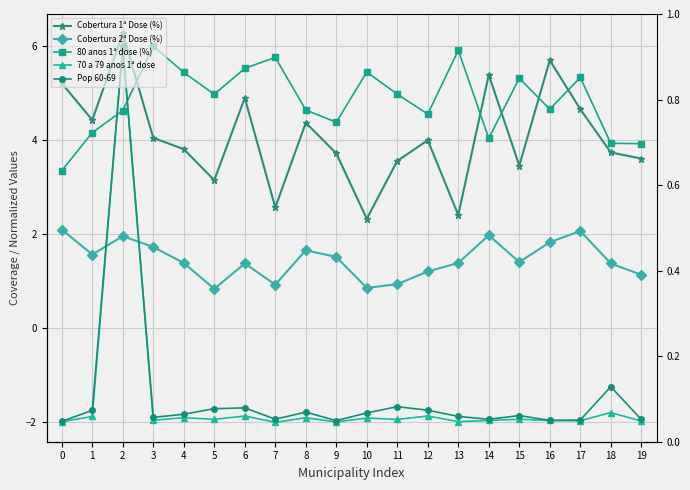

What is the difference between the second highest and minimum values in the 70 a 79 anos 1ª dose series?

0.2